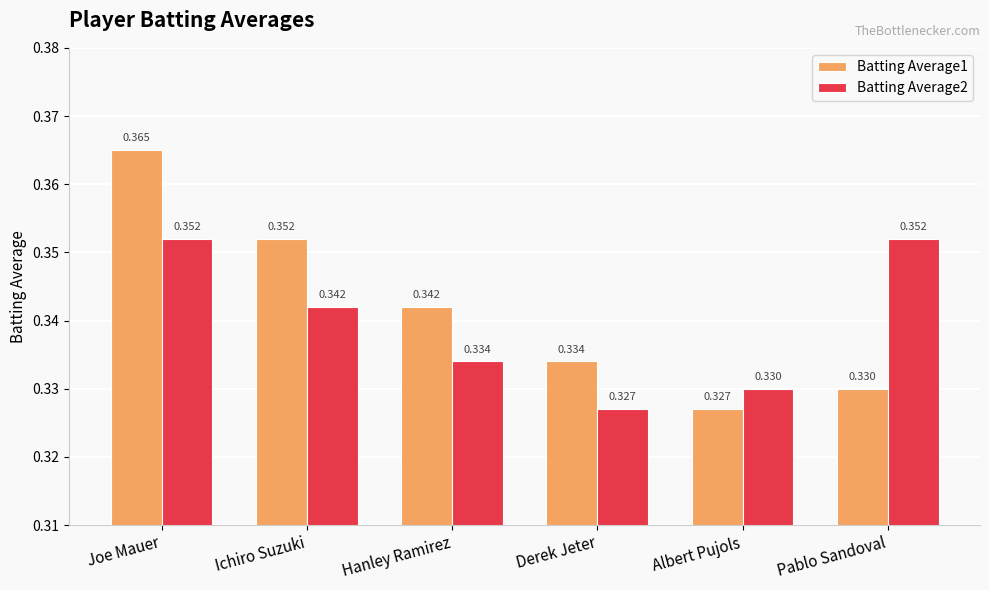

Which series has the largest total across all categories?

Batting Average1